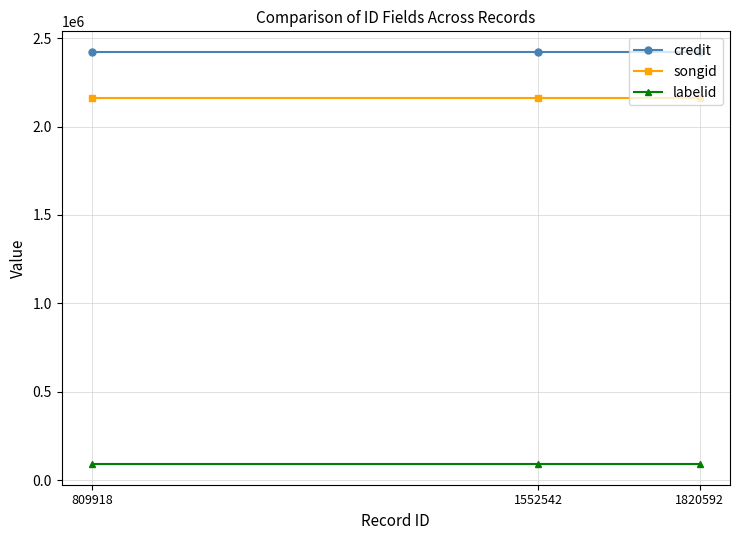

Read the songid value at 1552542.

2162393